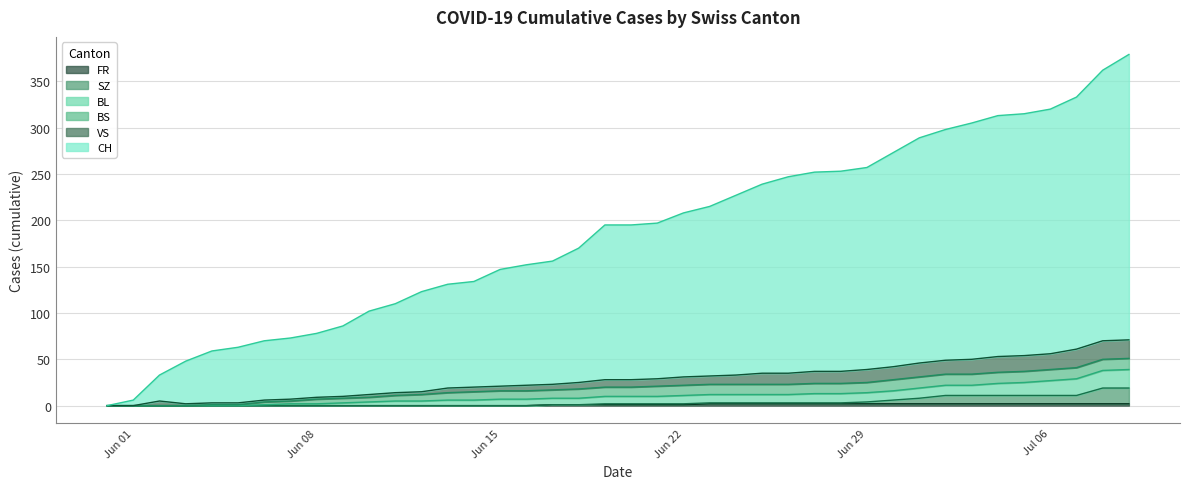

True or false: BL has more than 1 points higher than both neighbors.

False